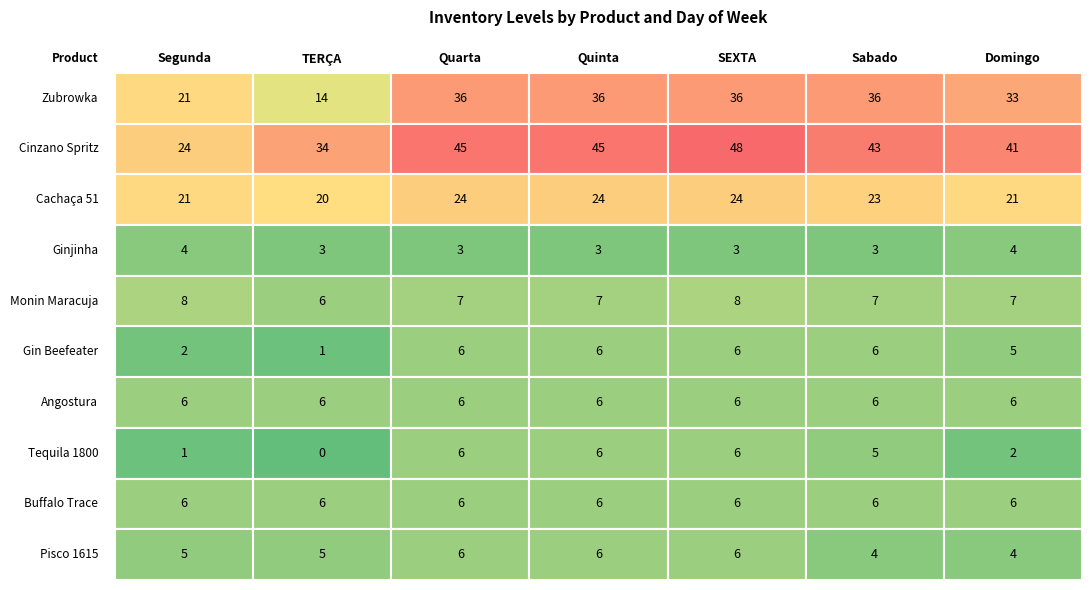

Reading right to left, transcribe all the data shown in this chart.

Zubrowka: Domingo=33	Sabado=36	SEXTA=36	Quinta=36	Quarta=36	TERÇA=14	Segunda=21
Cinzano Spritz: Domingo=41	Sabado=43	SEXTA=48	Quinta=45	Quarta=45	TERÇA=34	Segunda=24
Cachaça 51: Domingo=21	Sabado=23	SEXTA=24	Quinta=24	Quarta=24	TERÇA=20	Segunda=21
Ginjinha: Domingo=4	Sabado=3	SEXTA=3	Quinta=3	Quarta=3	TERÇA=3	Segunda=4
Monin Maracuja: Domingo=7	Sabado=7	SEXTA=8	Quinta=7	Quarta=7	TERÇA=6	Segunda=8
Gin Beefeater: Domingo=5	Sabado=6	SEXTA=6	Quinta=6	Quarta=6	TERÇA=1	Segunda=2
Angostura: Domingo=6	Sabado=6	SEXTA=6	Quinta=6	Quarta=6	TERÇA=6	Segunda=6
Tequila 1800: Domingo=2	Sabado=5	SEXTA=6	Quinta=6	Quarta=6	TERÇA=0	Segunda=1
Buffalo Trace: Domingo=6	Sabado=6	SEXTA=6	Quinta=6	Quarta=6	TERÇA=6	Segunda=6
Pisco 1615: Domingo=4	Sabado=4	SEXTA=6	Quinta=6	Quarta=6	TERÇA=5	Segunda=5